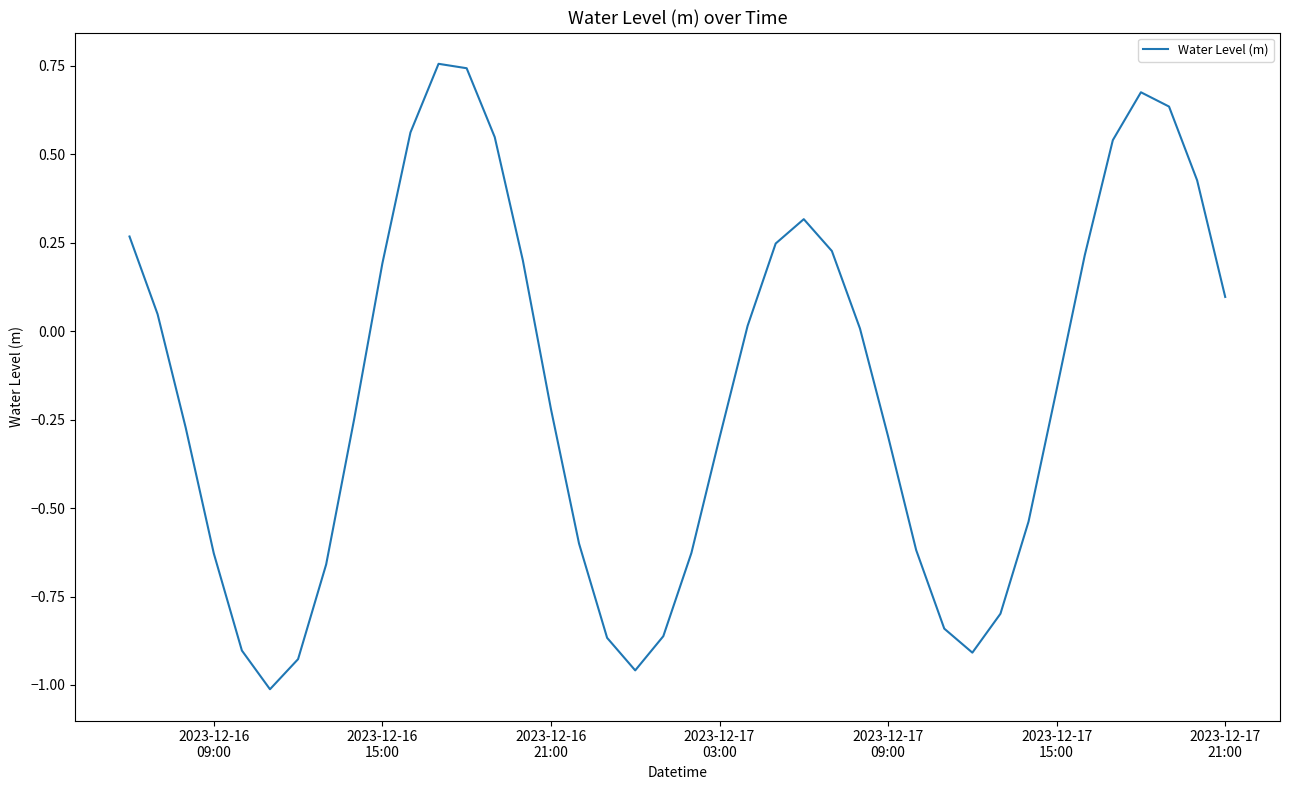

What is the difference between the maximum and minimum values?

1.8